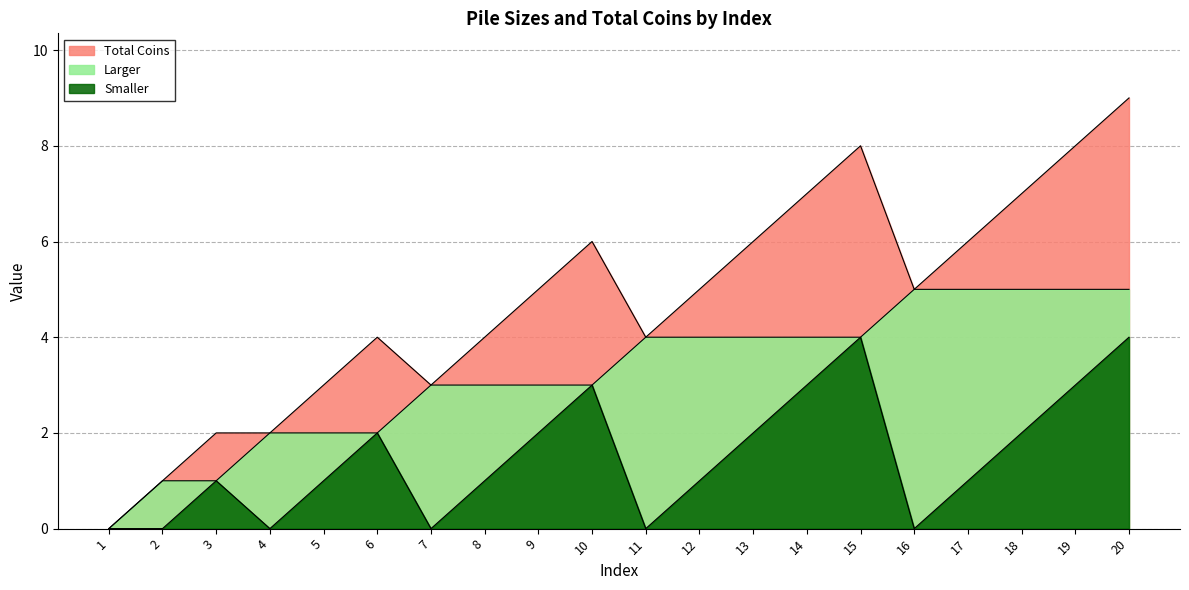

Reading right to left, extract all data points from this chart.

Larger: 5	5	5	5	5	4	4	4	4	4	3	3	3	3	2	2	2	1	1	0
Smaller: 4	3	2	1	0	4	3	2	1	0	3	2	1	0	2	1	0	1	0	0
Total Coins: 9	8	7	6	5	8	7	6	5	4	6	5	4	3	4	3	2	2	1	0